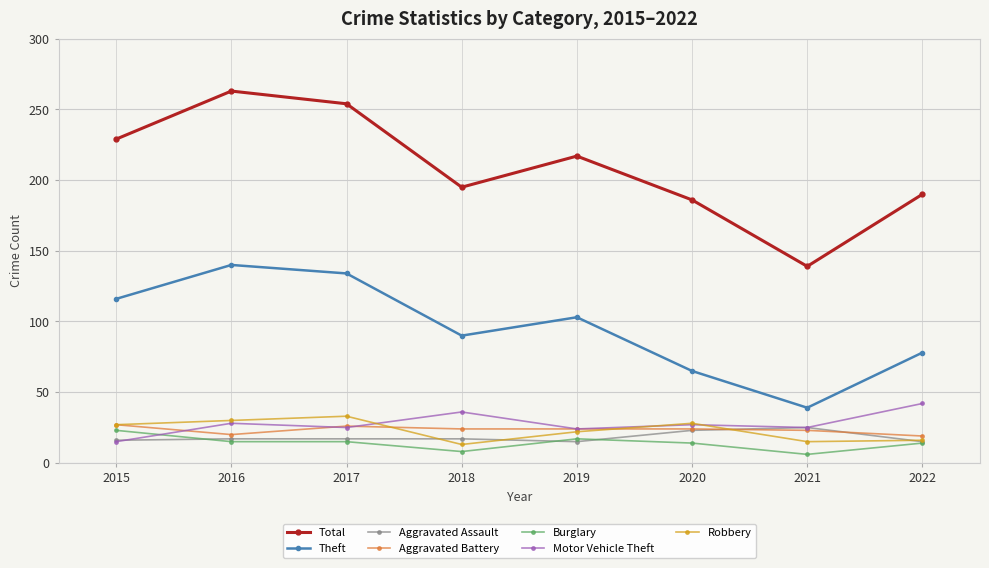

The Total series shows 84 at 2019. True or false?

False